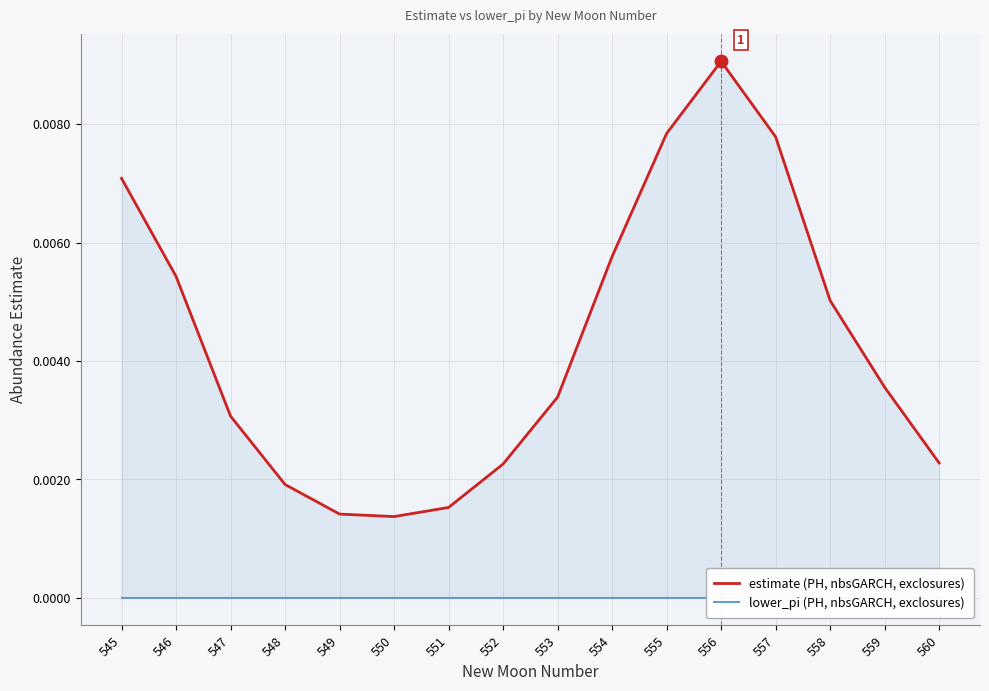

Which has a higher value, 556 or 546?

556